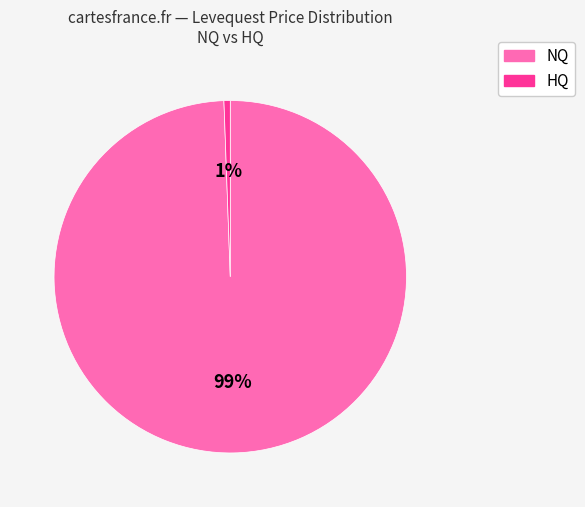

How many slices are in this pie chart?

2